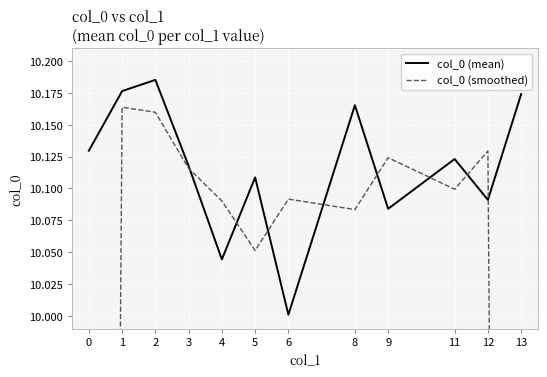

At which category is the sum across all series the highest?

2